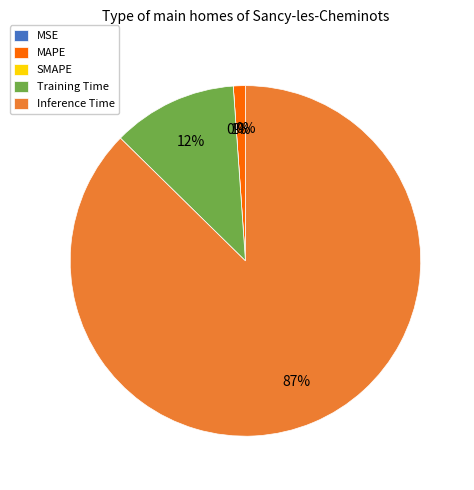

Which slice represents more than half of the pie?

Inference Time